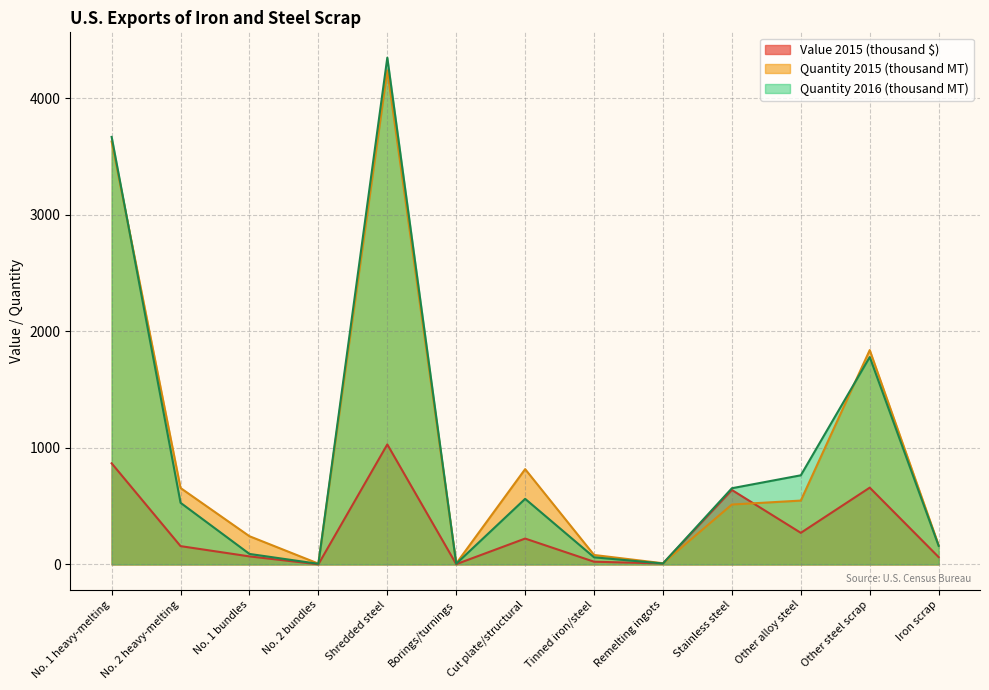

What is the label of the 13th point from the left?

Iron scrap